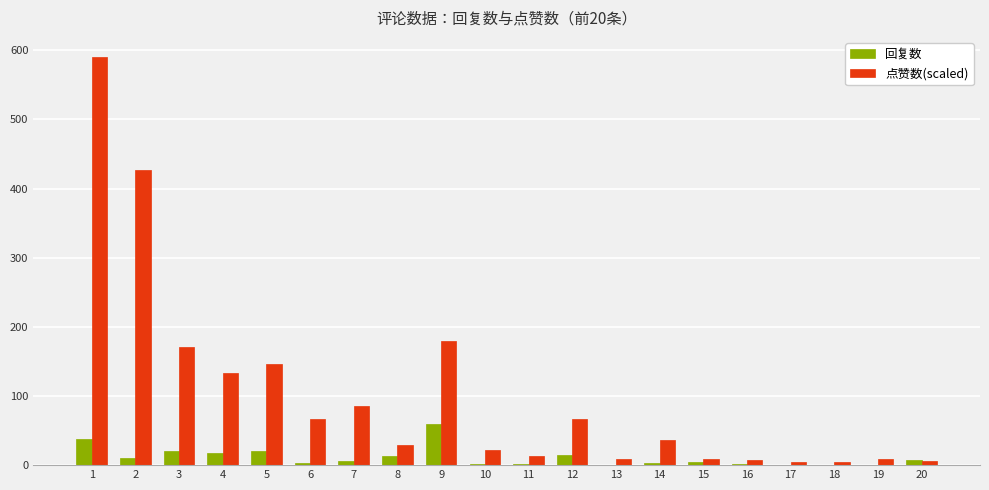

Are the bars grouped side by side (vs. stacked)?

Yes